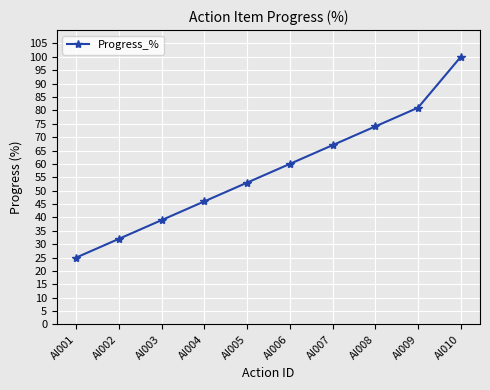

At which category does the chart reach its peak across all series?

AI010